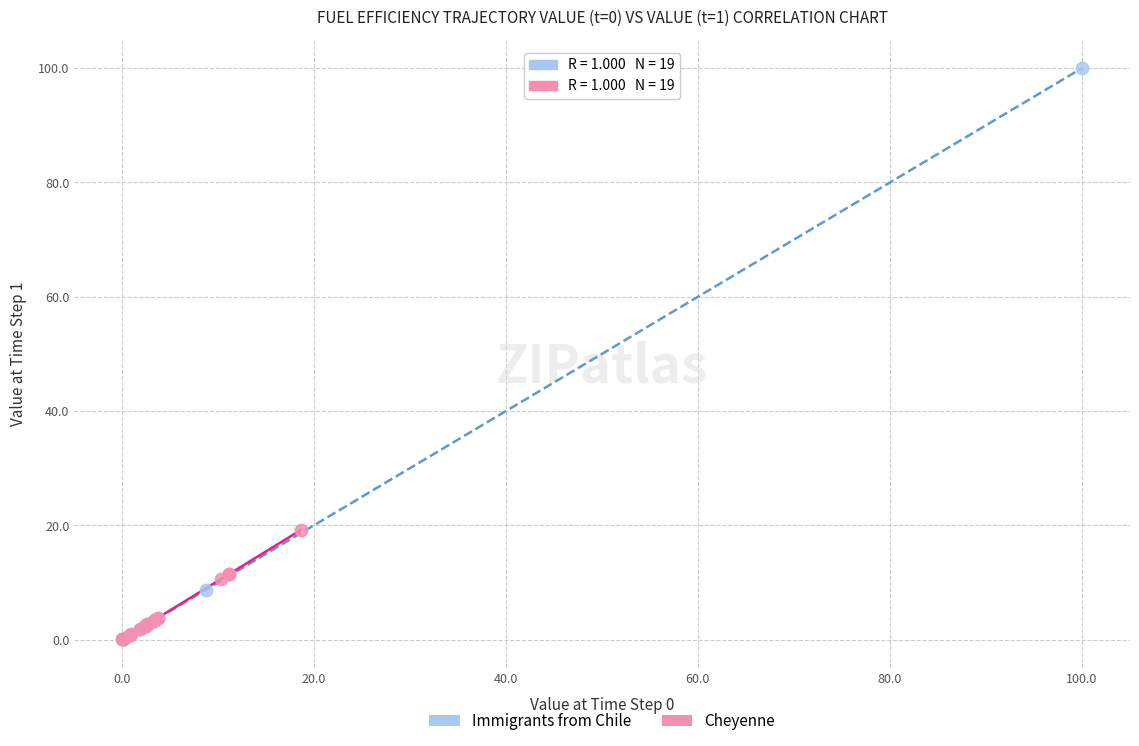

Which series contains the highest Y value?

Immigrants from Chile